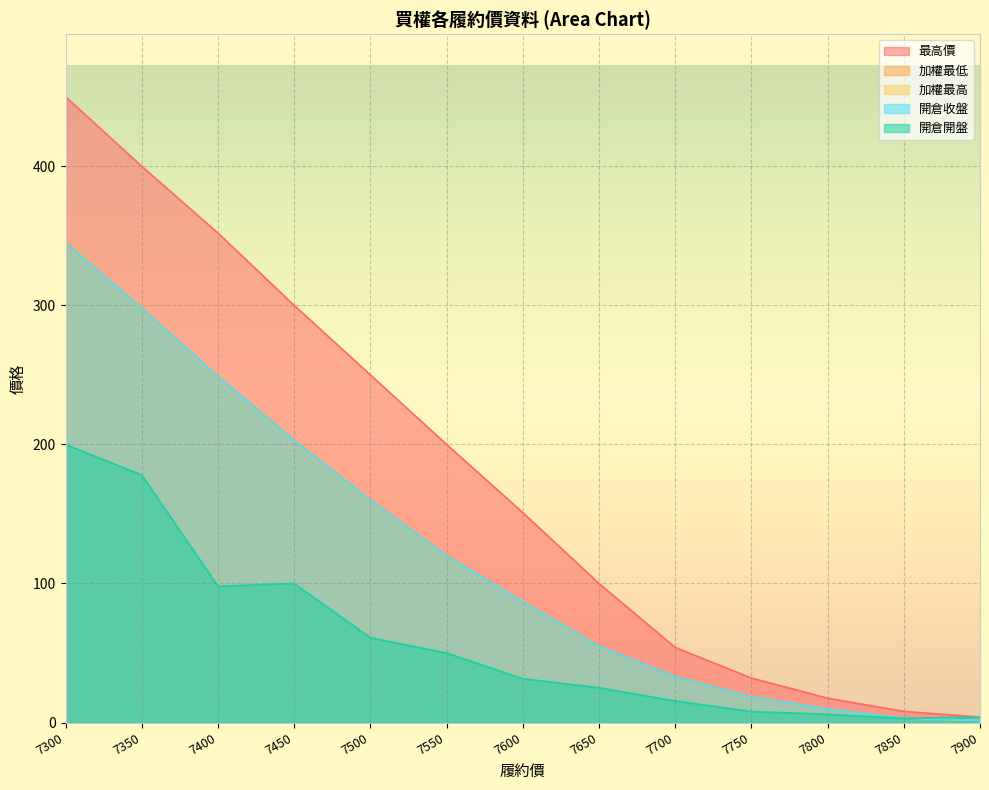

At which category is the sum across all series the highest?

7300